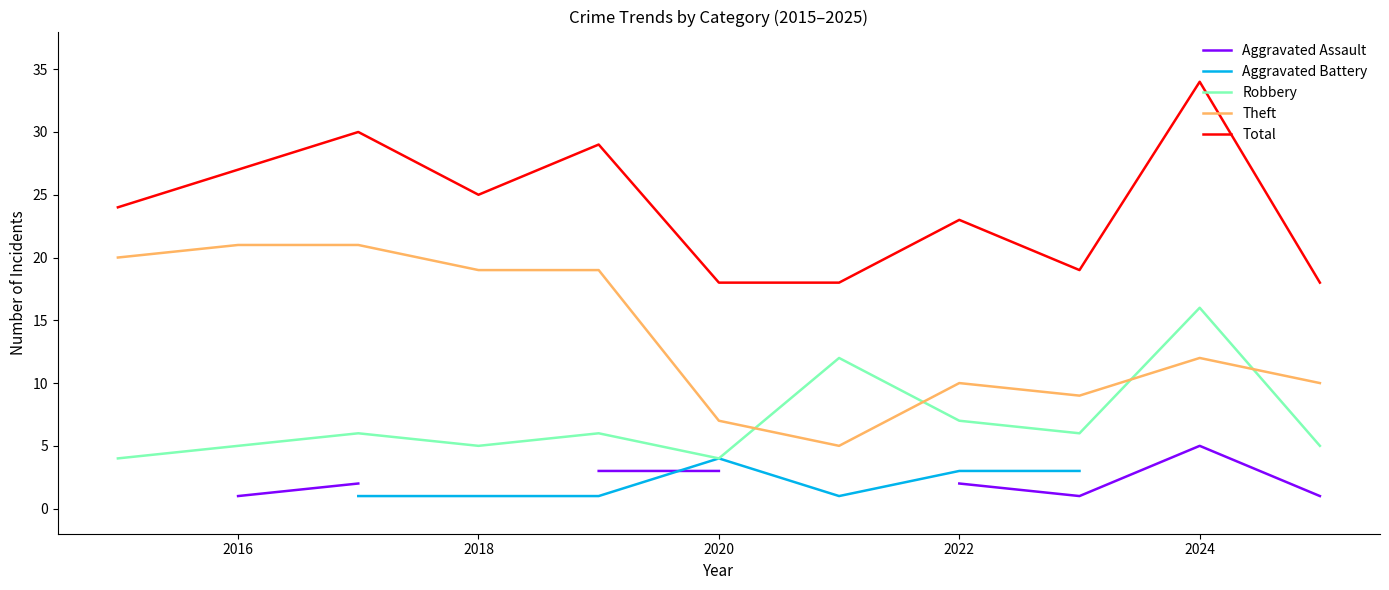

The value of Theft at 2016 is 13. True or false?

False